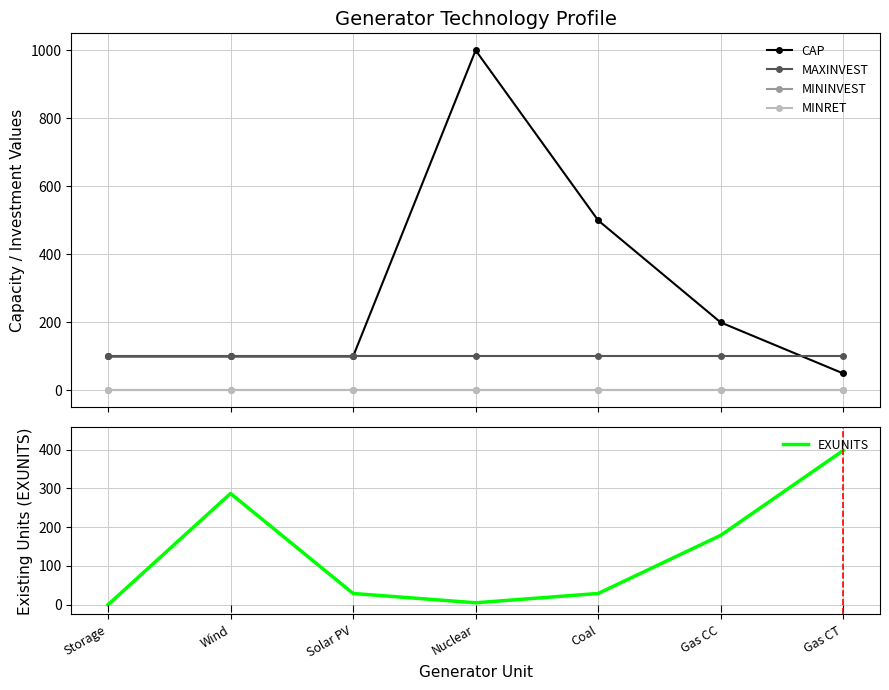

At which category is the sum across all series the highest?

Nuclear